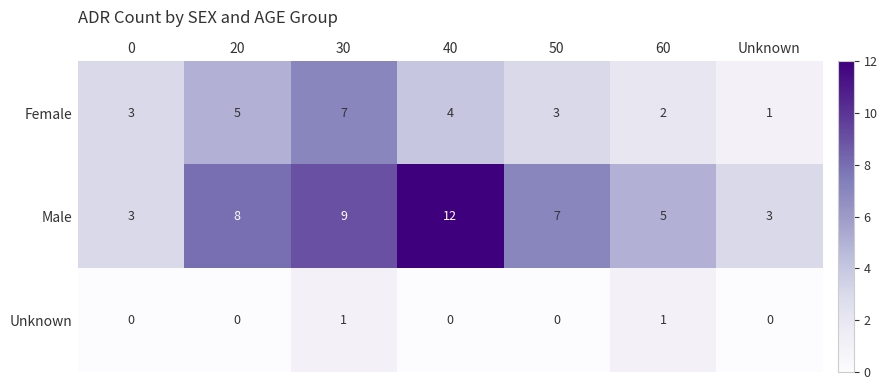

What is the total value across all series at 40?

16